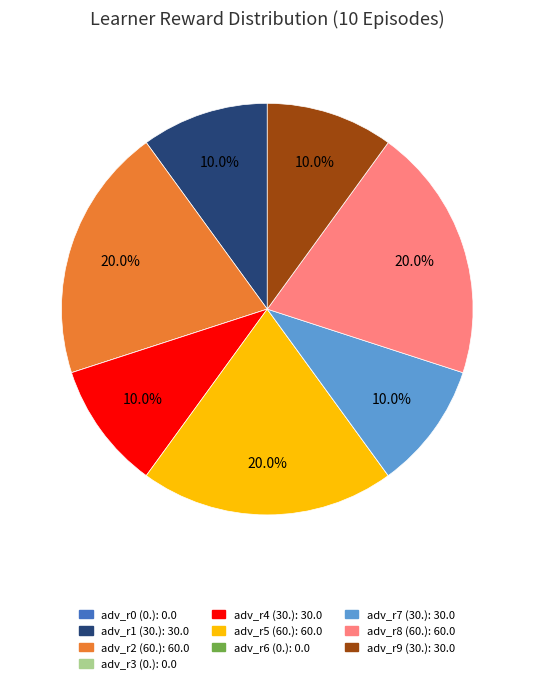

Does any single category account for the majority?

No